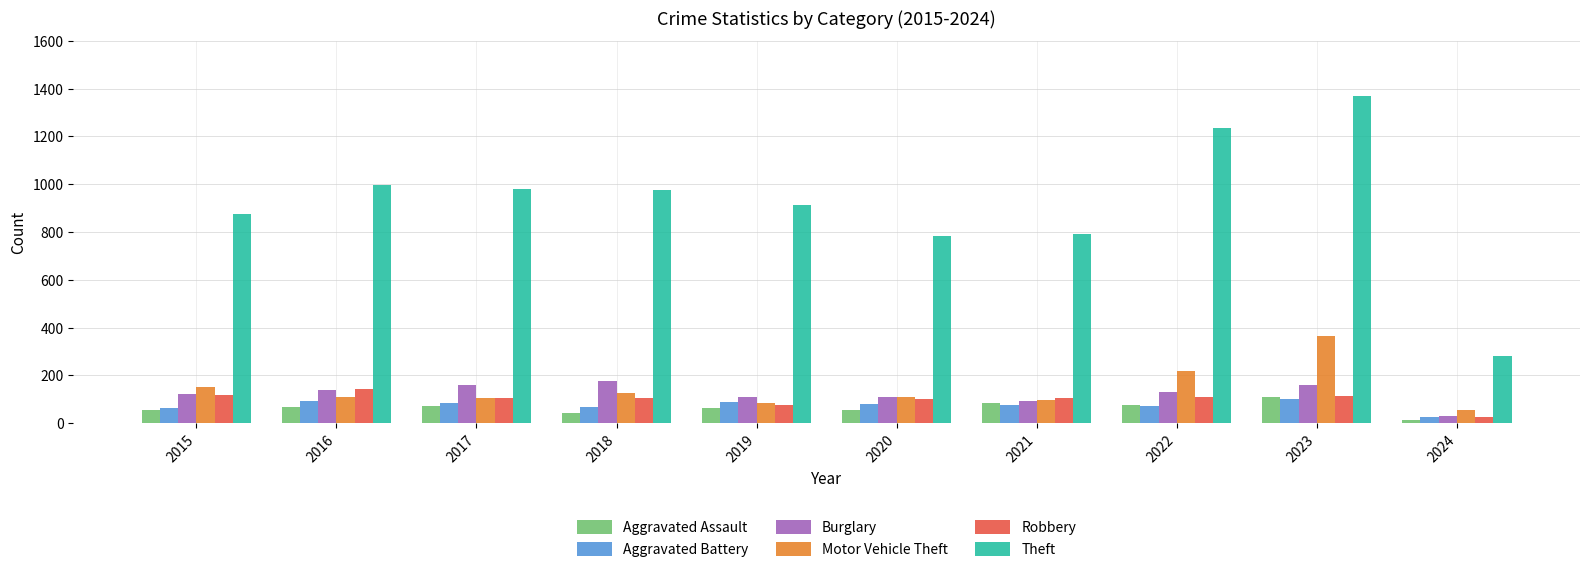

Which series has the widest spread of values?

Theft